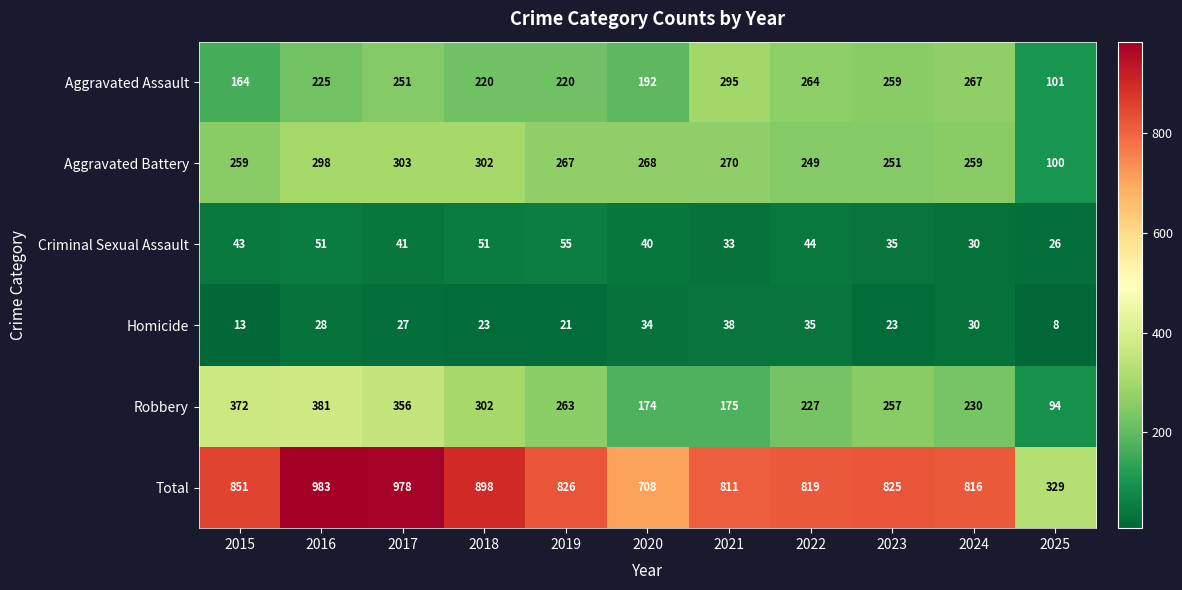

What is the difference between the second highest and minimum values in the Total series?

649